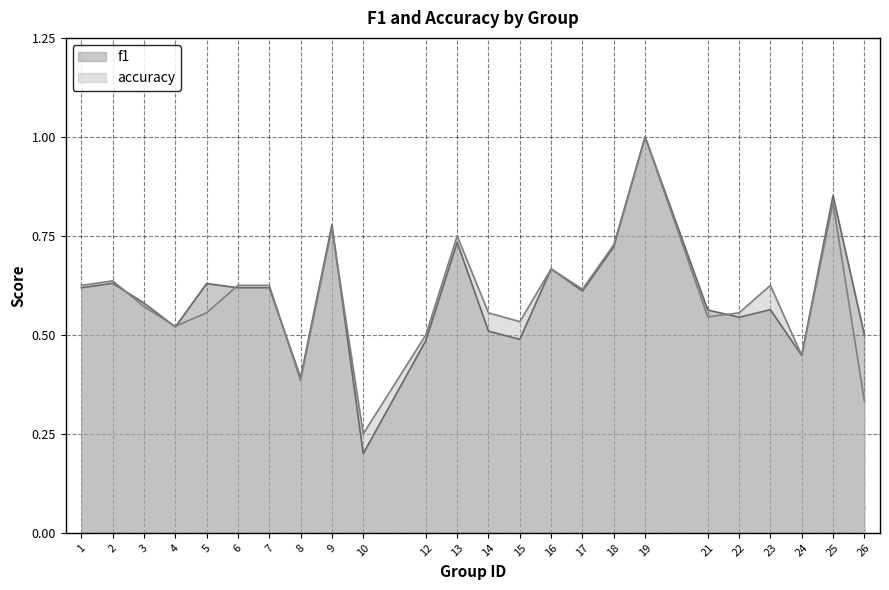

Rank the categories by accuracy value from lowest to highest.

10, 26, 8, 24, 12, 4, 15, 21, 5, 14, 22, 3, 17, 1, 6, 7, 23, 2, 16, 18, 13, 9, 25, 19